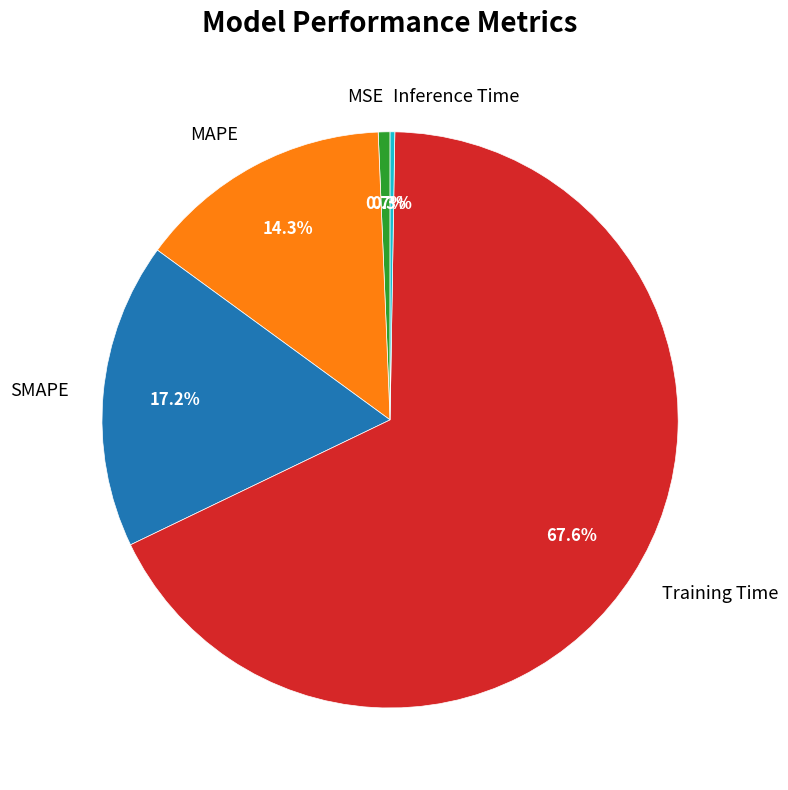

What portion of the pie excludes MSE?

99.3%